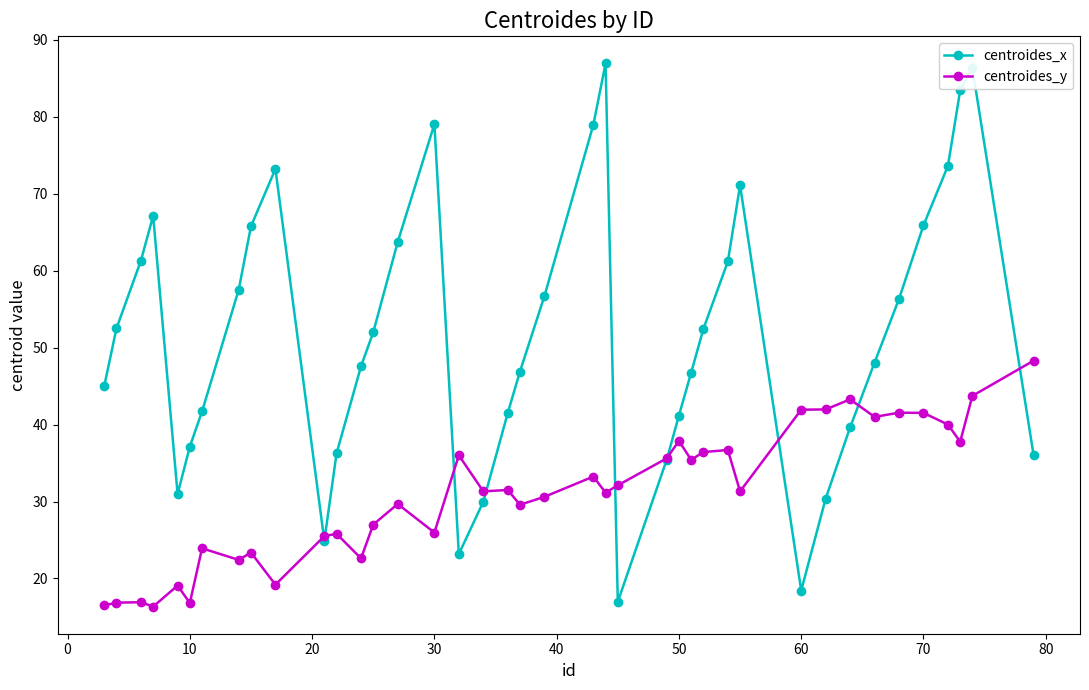

What is the value of the centroides_x point at the 14th from the left?

52.0